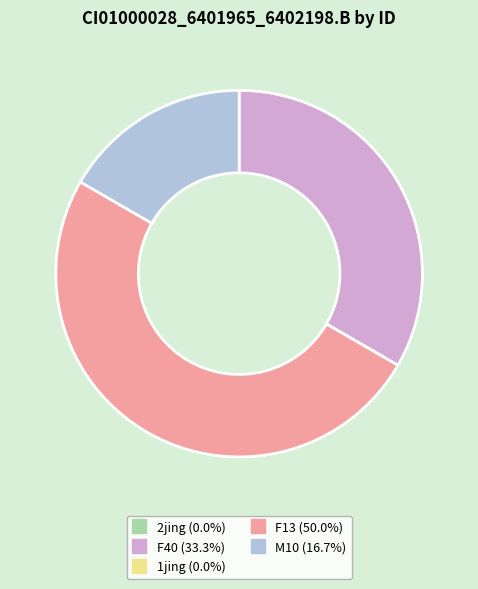

Does F40 represent more than half of the total?

No